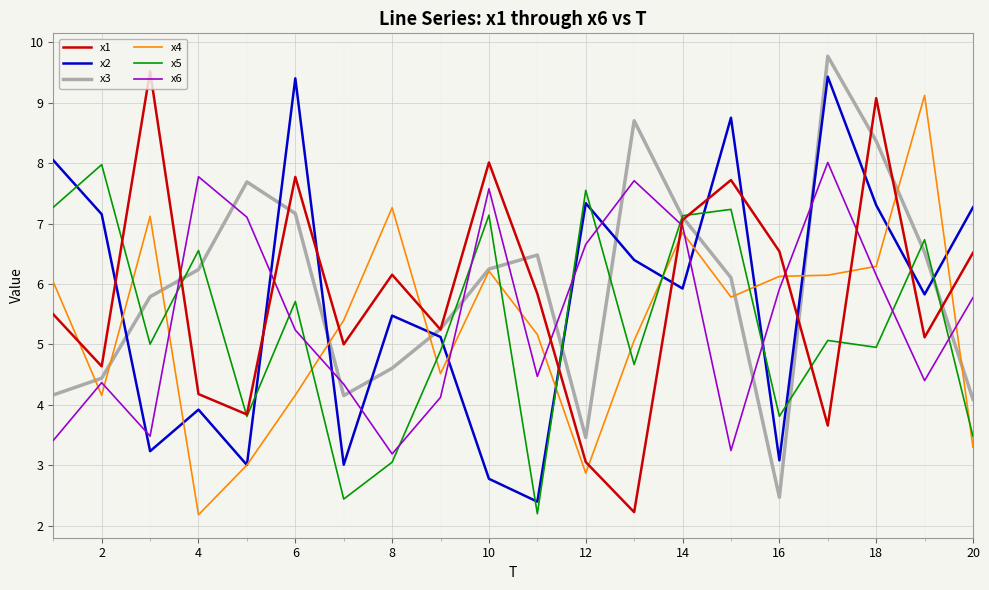

What is the smallest value displayed?

2.2